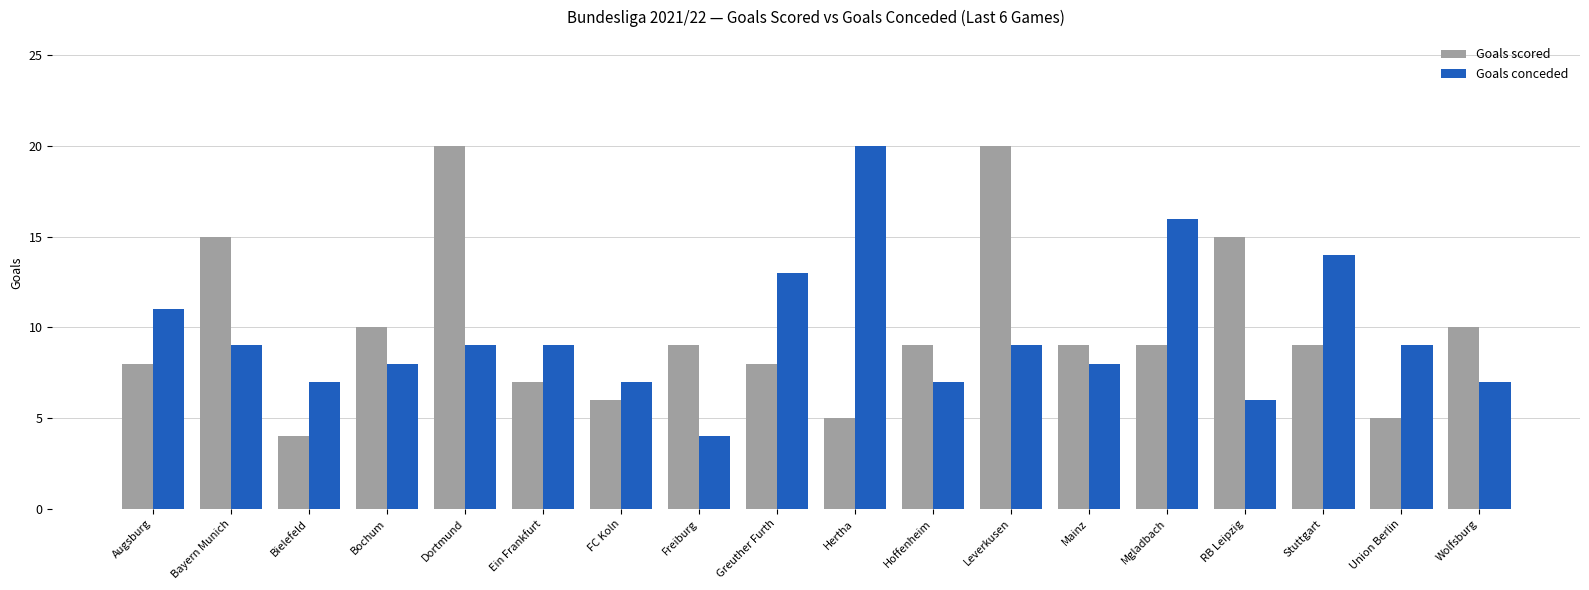

What is the total value across all series at Bielefeld?

11